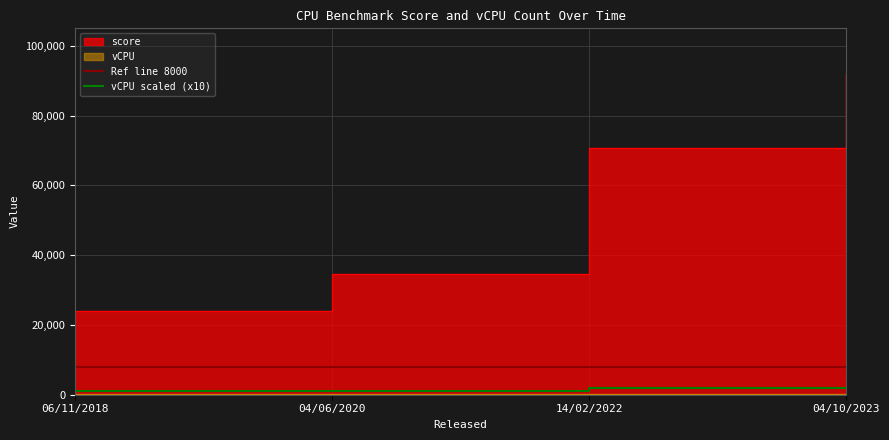

What is the total value across all series at 06/11/2018?

24194.3